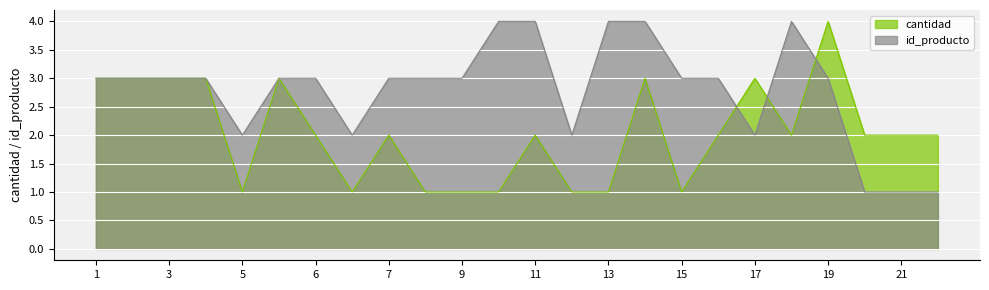

Reading left to right, what are all the values shown in this chart?

cantidad: 3	3	3	3	1	3	2	1	2	1	1	1	2	1	1	3	1	2	3	2	4	2	2	2
id_producto: 3	3	3	3	2	3	3	2	3	3	3	4	4	2	4	4	3	3	2	4	3	1	1	1